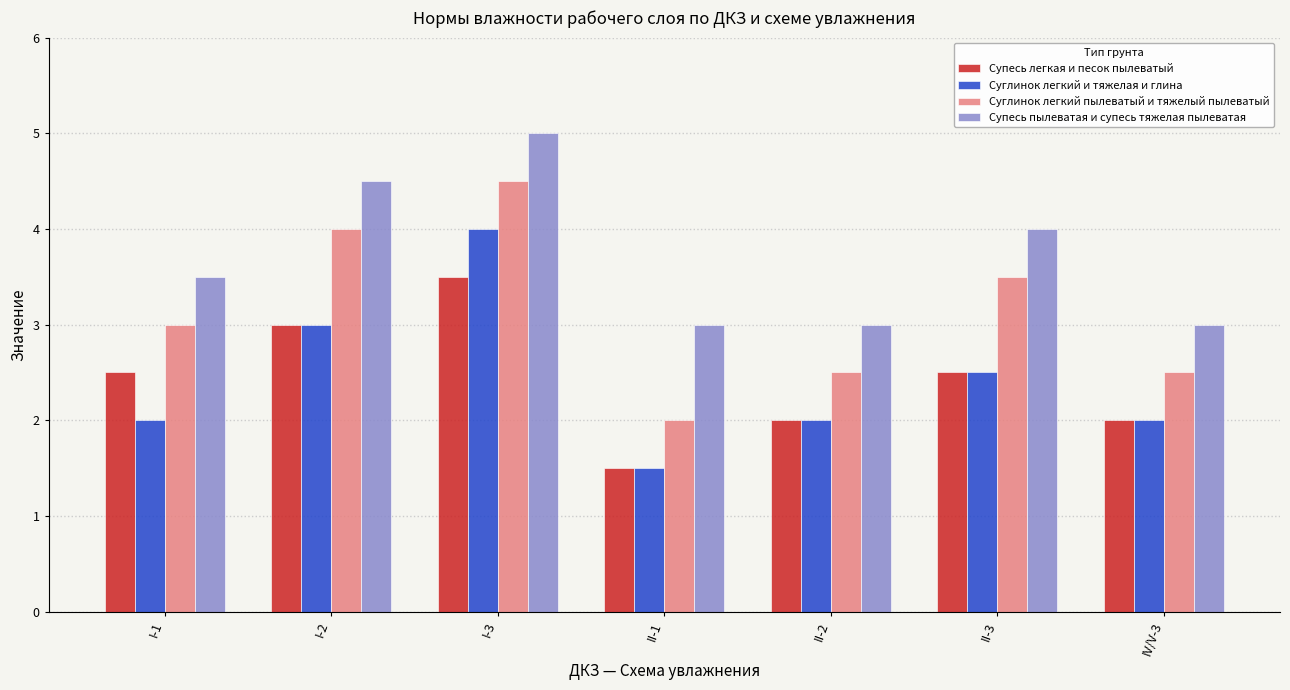

The value of Супесь пылеватая и супесь тяжелая пылеватая at II-2 is 1.9. True or false?

False